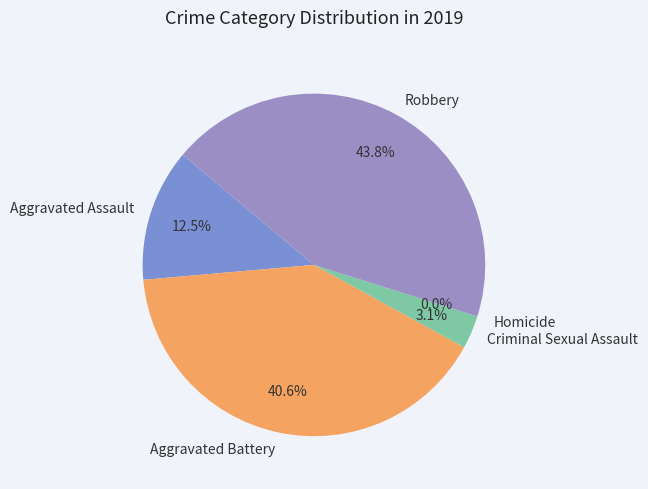

Is the sum of Robbery and Aggravated Assault greater than half?

Yes